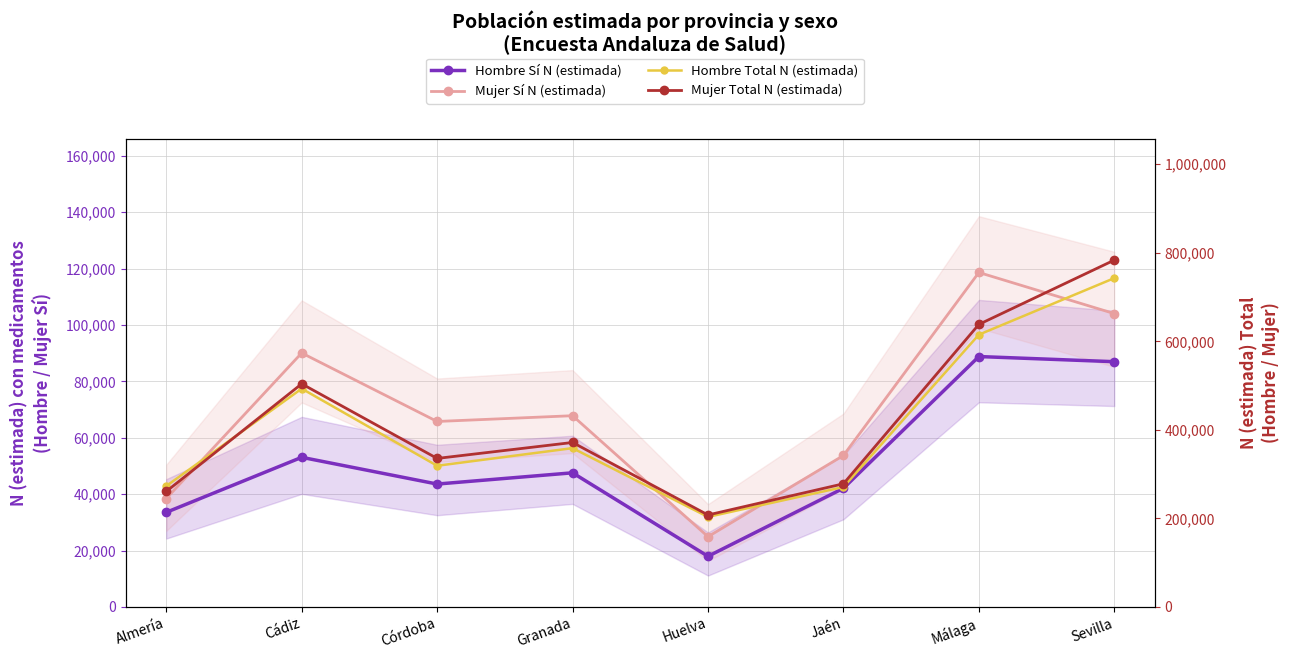

Reading left to right, transcribe all the data shown in this chart.

Hombre Sí N (estimada): 33540	53058	43574	47563	17951	42084	88809	86982
Mujer Sí N (estimada): 38439	90070	65773	67821	24898	53712	118630	104041
Hombre Total N (estimada): 273010	493075	318846	358671	203308	270811	615027	742777
Mujer Total N (estimada): 260838	503949	335412	371456	207668	278144	638219	783511